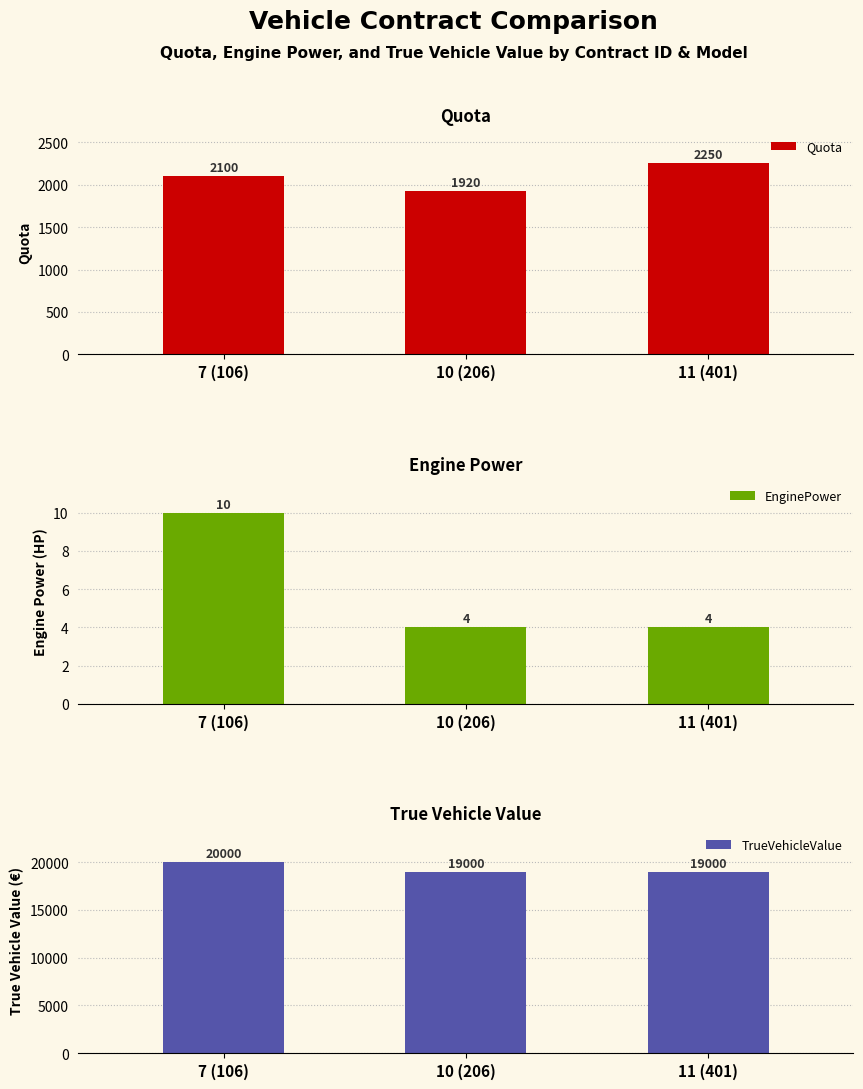

How many groups of bars are there?

3